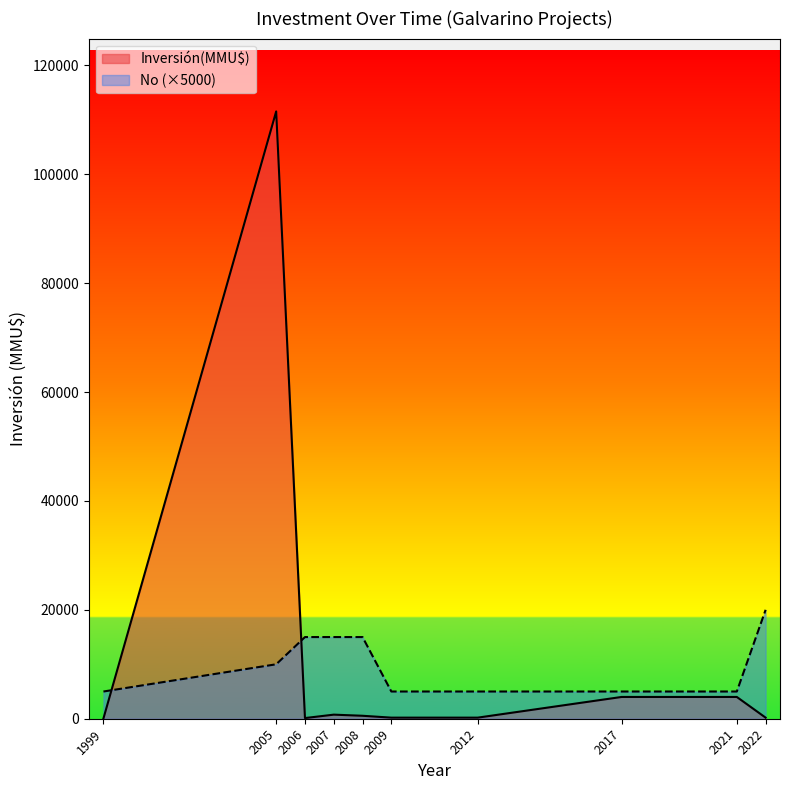

At which category is the sum across all series the highest?

2005